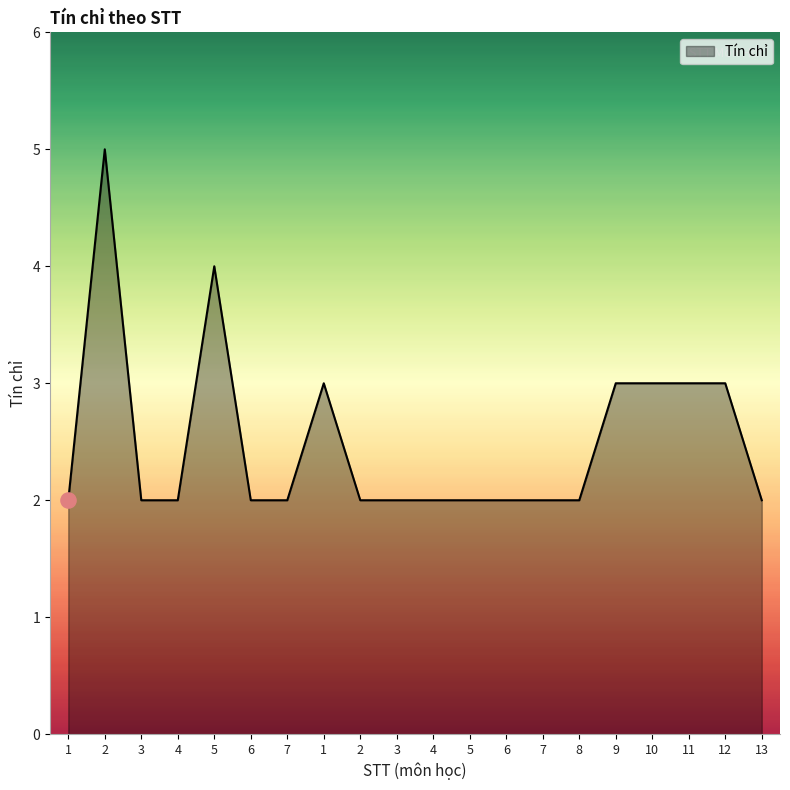

Between 4 and 5, which is larger?

5